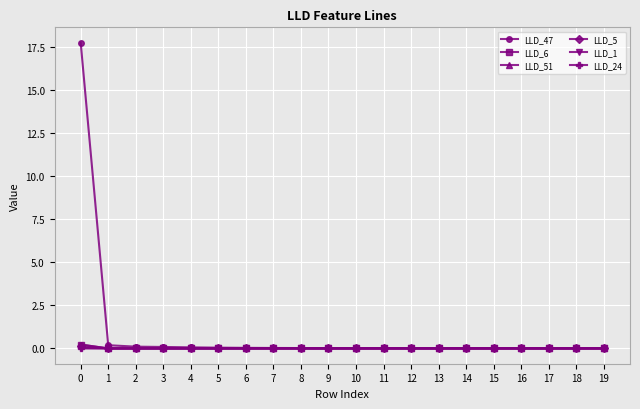

Which series has the largest total across all categories?

LLD_47